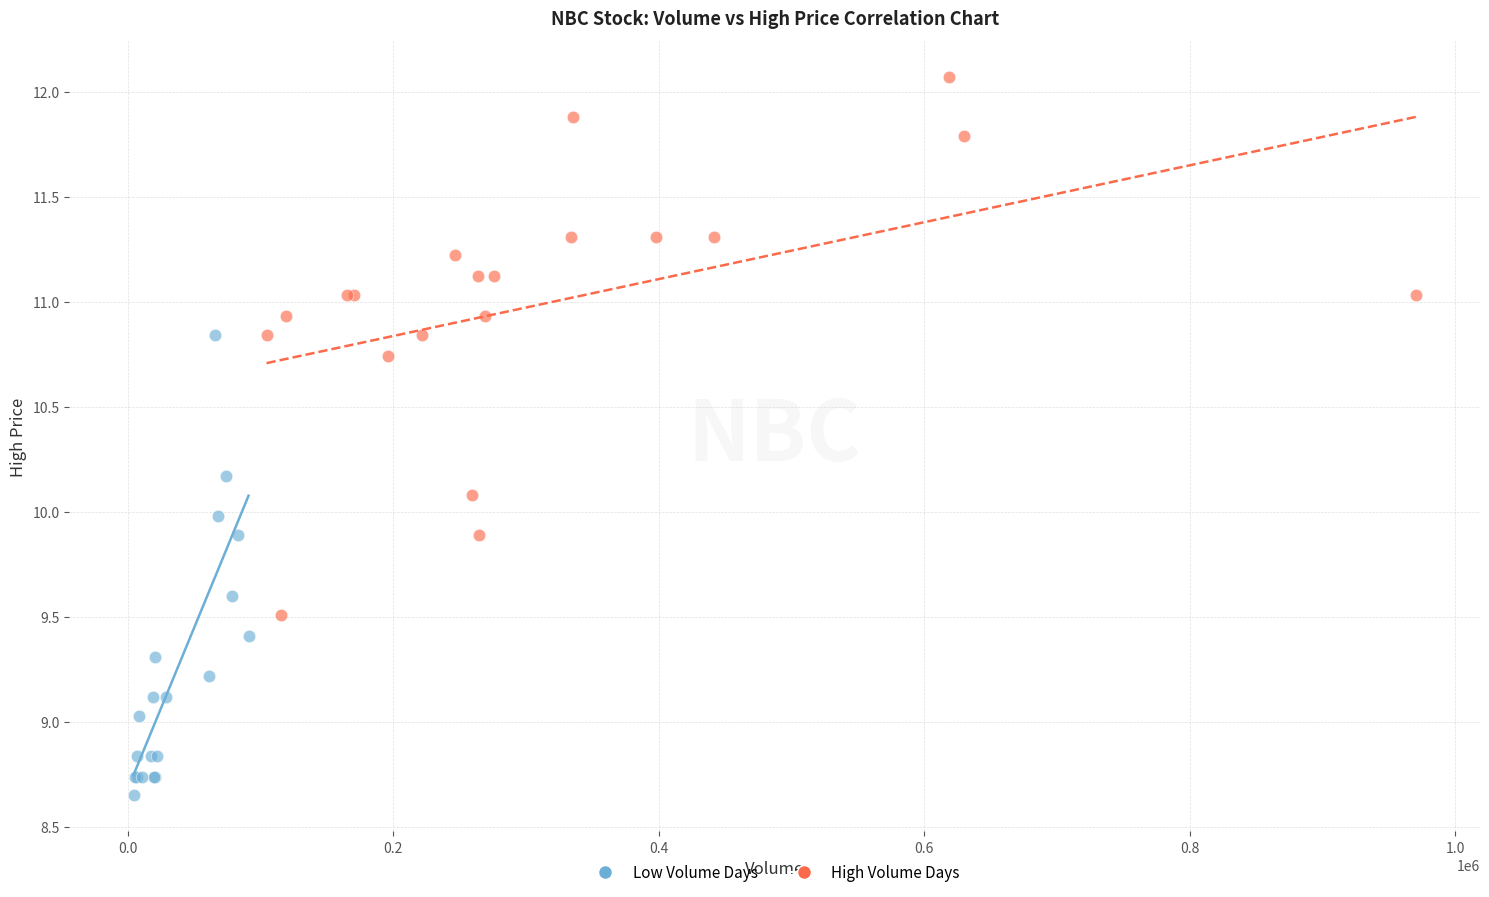

Which series has the widest spread of Y values?

High Volume Days